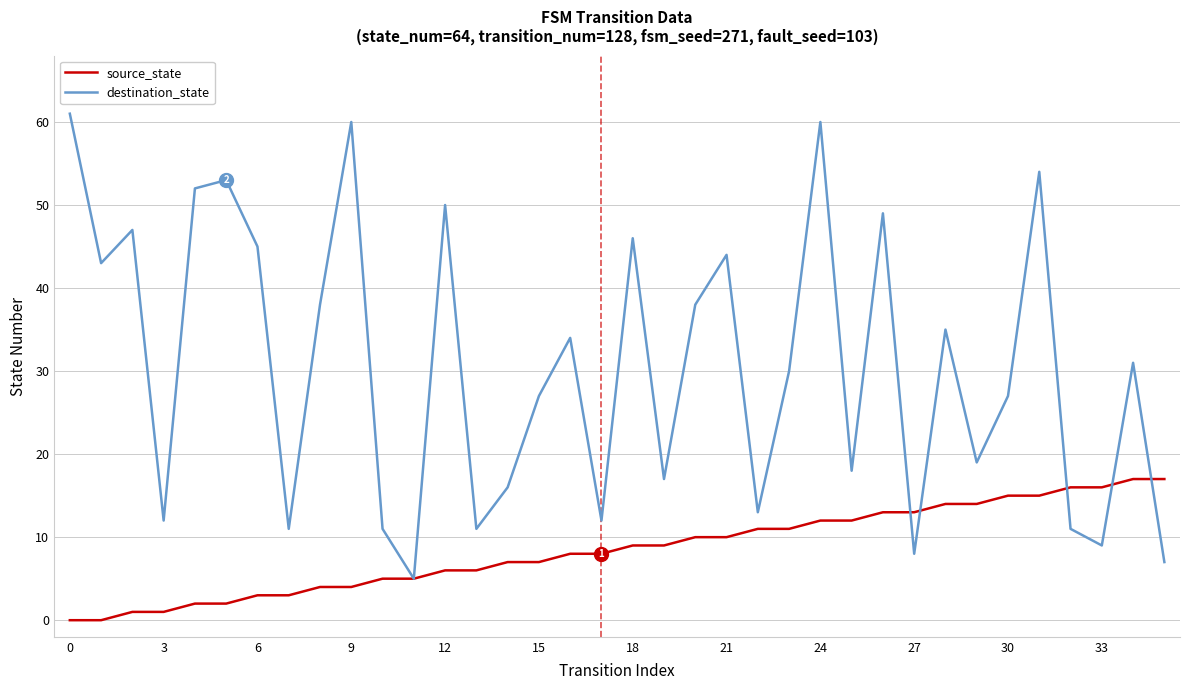

How many lines are shown in the chart?

2